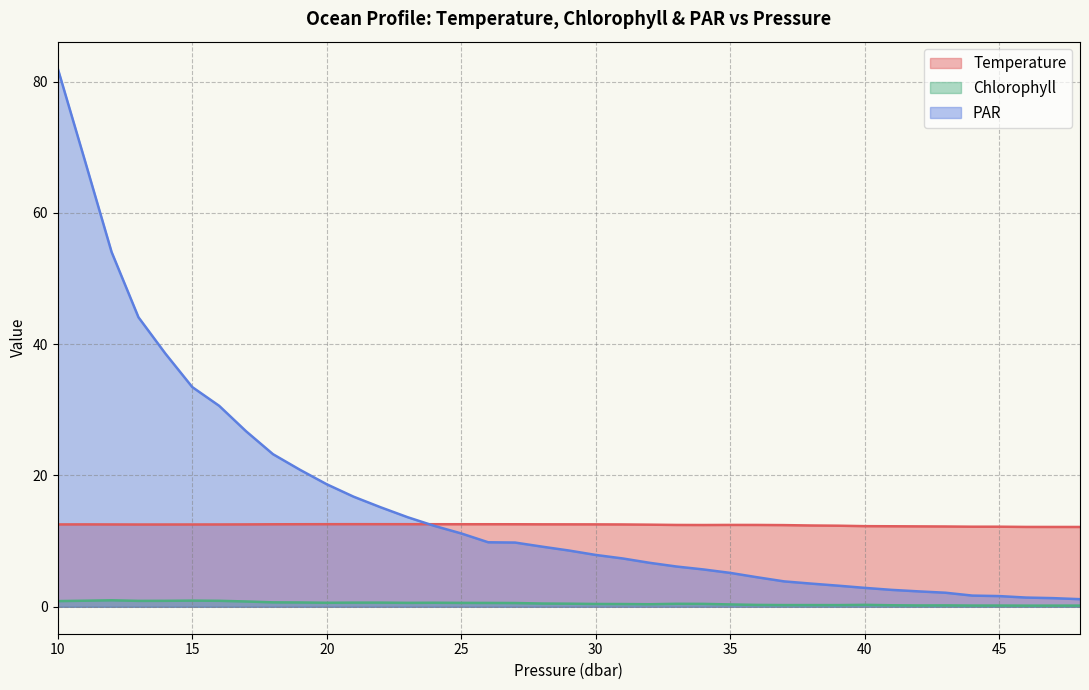

Reading left to right, list all the values displayed in this chart.

Temperature: 10=12.5	11=12.6	12=12.5	13=12.5	14=12.5	15=12.5	16=12.5	17=12.6	18=12.6	19=12.6	20=12.6	21=12.6	22=12.6	23=12.6	24=12.6	25=12.6	26=12.6	27=12.6	28=12.6	29=12.6	30=12.6	31=12.5	32=12.5	33=12.5	34=12.5	35=12.5	36=12.5	37=12.4	38=12.4	39=12.4	40=12.3	41=12.3	42=12.2	43=12.2	44=12.2	45=12.2	46=12.2	47=12.2	48=12.2
Chlorophyll: 10=0.9	11=0.9	12=1.0	13=0.9	14=0.9	15=0.9	16=0.9	17=0.8	18=0.7	19=0.7	20=0.6	21=0.6	22=0.6	23=0.6	24=0.6	25=0.6	26=0.6	27=0.6	28=0.5	29=0.5	30=0.4	31=0.4	32=0.4	33=0.5	34=0.4	35=0.4	36=0.3	37=0.3	38=0.3	39=0.3	40=0.3	41=0.2	42=0.2	43=0.2	44=0.2	45=0.2	46=0.2	47=0.2	48=0.2
PAR: 10=82.0	11=68.1	12=54.0	13=44.1	14=38.6	15=33.5	16=30.6	17=26.7	18=23.2	19=20.9	20=18.7	21=16.8	22=15.2	23=13.7	24=12.3	25=11.2	26=9.8	27=9.8	28=9.2	29=8.6	30=7.9	31=7.4	32=6.7	33=6.1	34=5.7	35=5.2	36=4.5	37=3.9	38=3.5	39=3.2	40=2.9	41=2.6	42=2.3	43=2.1	44=1.7	45=1.6	46=1.4	47=1.3	48=1.2